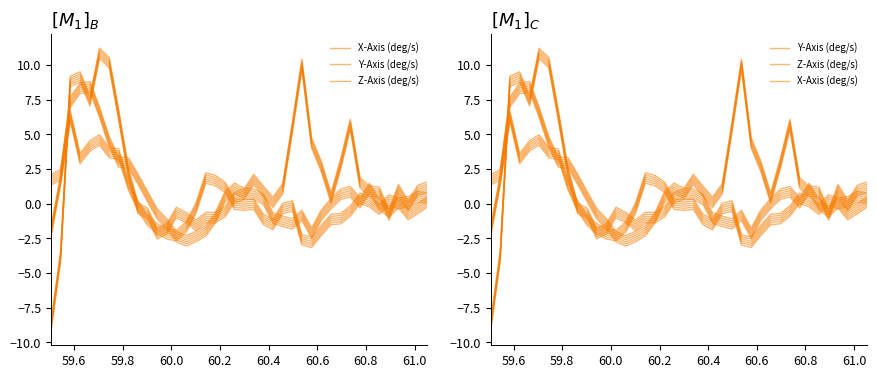

Reading right to left, extract all data points from this chart.

X-Axis (deg/s): 0.8	0.6	-0.5	0.6	-1.2	0.5	0.5	1.1	5.3	2.5	0.0	2.3	4.0	9.7	5.1	0.7	-0.3	0.5	1.4	0.3	0.1	-0.9	-1.4	-1.4	-1.9	-1.4	-1.0	-2.2	-2.5	-1.1	-0.7	1.9	6.0	9.8	10.5	7.0	8.7	8.4	-4.2	-9.2
Y-Axis (deg/s): 0.0	0.1	-0.2	-0.4	-0.1	-0.8	-0.2	0.0	-0.9	-1.5	-1.5	-2.3	-3.2	-3.0	-0.5	-0.7	-1.9	-1.5	-0.4	-0.5	-0.4	0.8	1.3	1.5	-0.7	-2.1	-2.7	-2.6	-2.2	-1.6	-0.5	1.0	3.2	3.3	4.2	3.8	2.9	5.9	1.3	-2.4
Z-Axis (deg/s): -0.2	-0.7	-1.2	-0.3	-1.0	-0.4	0.7	-0.3	0.5	0.3	-0.4	-1.2	-2.5	-1.2	-1.8	-1.6	-1.4	-0.1	0.3	0.4	0.7	0.1	-1.4	-2.3	-2.7	-3.1	-2.7	-1.8	-1.1	0.1	1.4	2.6	2.6	4.1	6.2	8.0	7.9	6.9	1.7	1.3